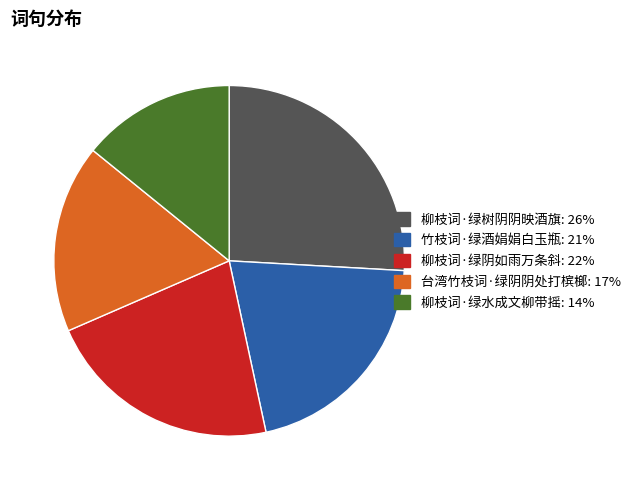

Combined, do 柳枝词·绿水成文柳带摇 and 竹枝词·绿酒娟娟白玉瓶 account for over 50%?

No